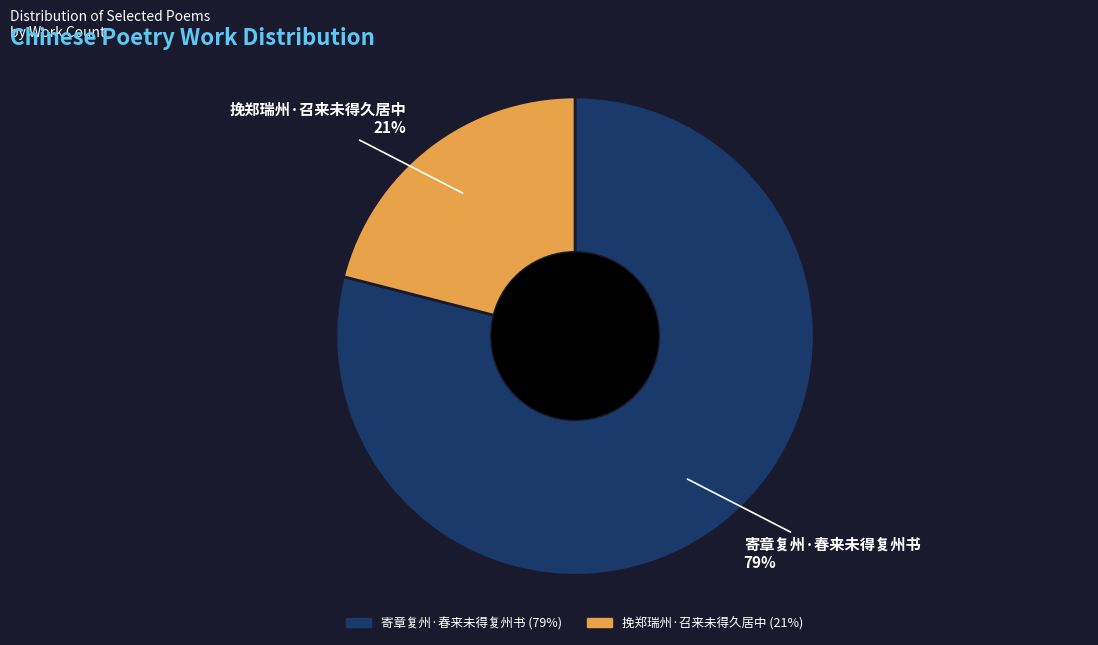

Approximately how many times larger is the value at 寄章复州·春来未得复州书 compared to 挽郑瑞州·召来未得久居中?

3.8